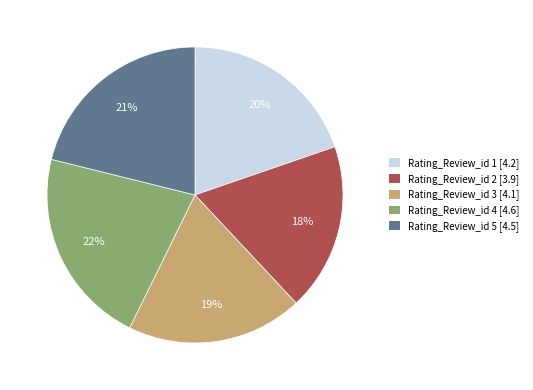

To the nearest percent, what is the average slice percentage?

20%